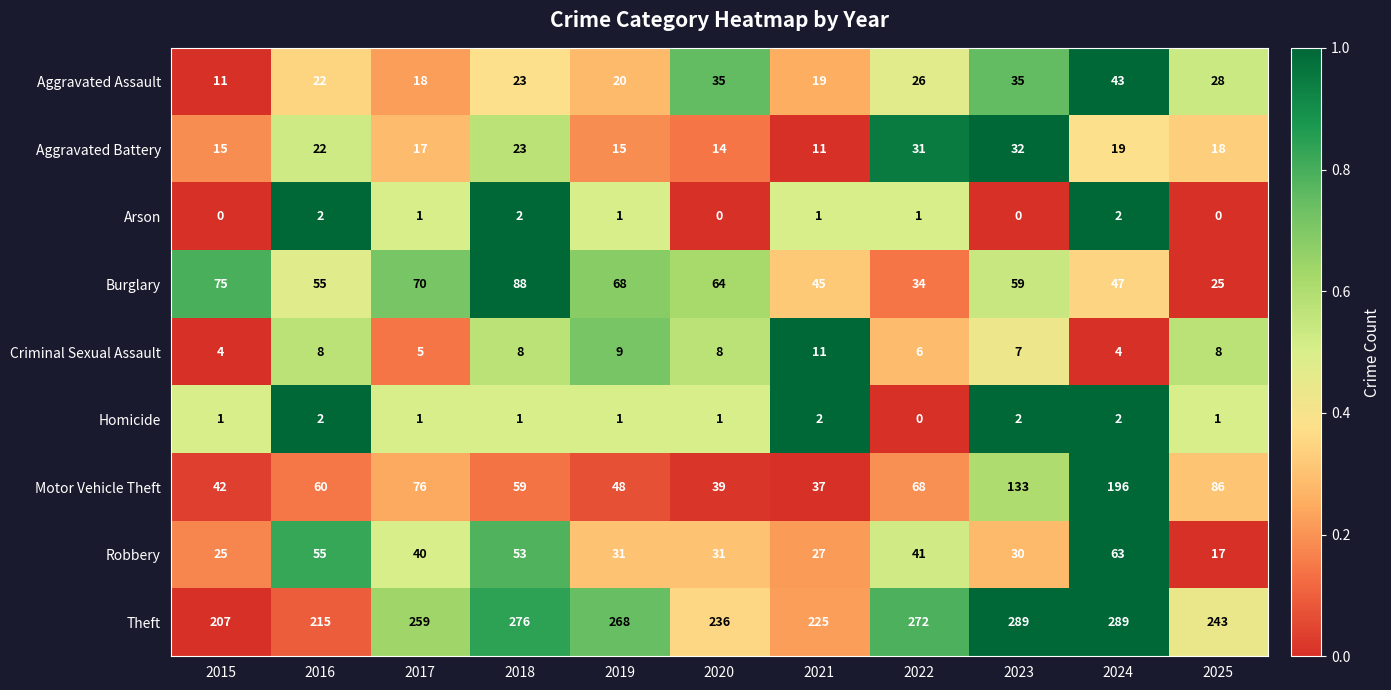

At 2023, list the series in order from smallest to largest.

Arson, Homicide, Criminal Sexual Assault, Robbery, Aggravated Battery, Aggravated Assault, Burglary, Motor Vehicle Theft, Theft